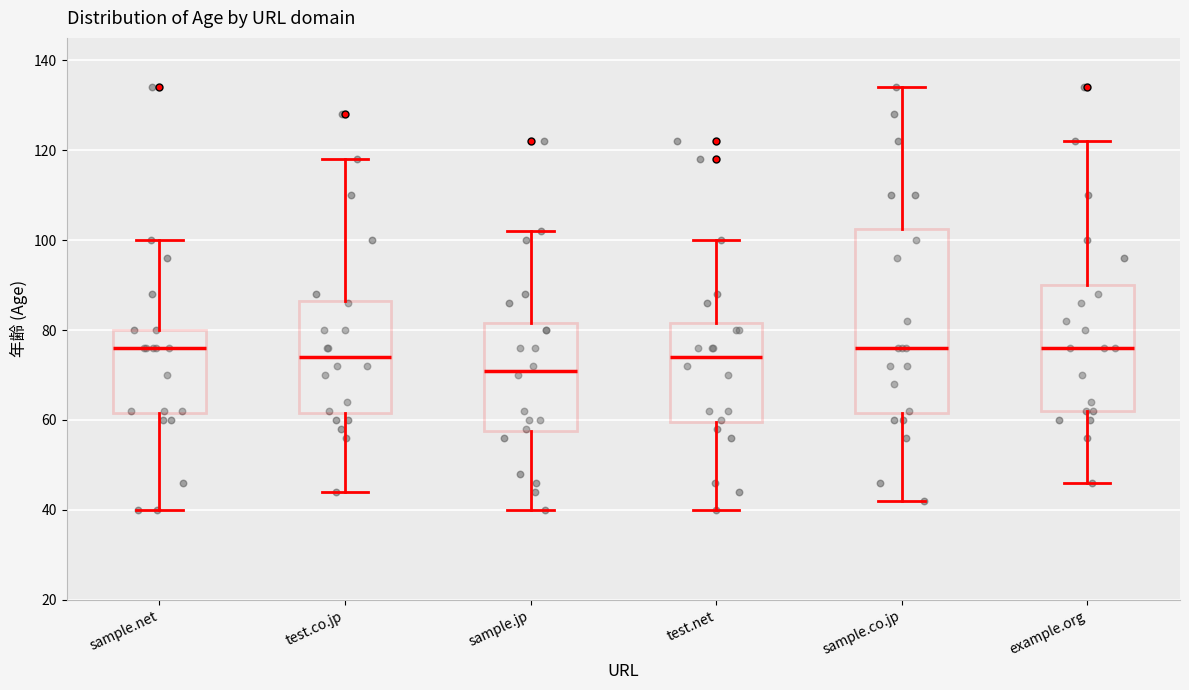

Comparing the boxes themselves (not the whiskers), which one is the tallest?

sample.co.jp